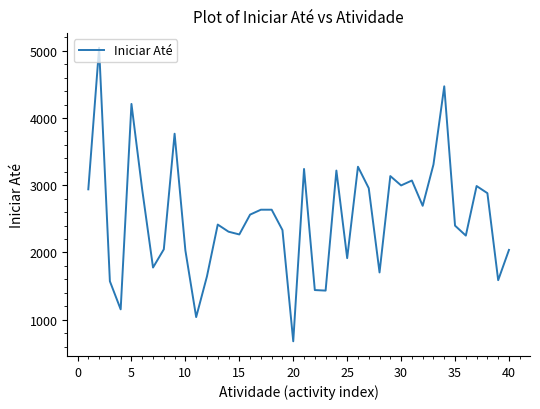

What is the difference between the maximum and minimum values?

4365